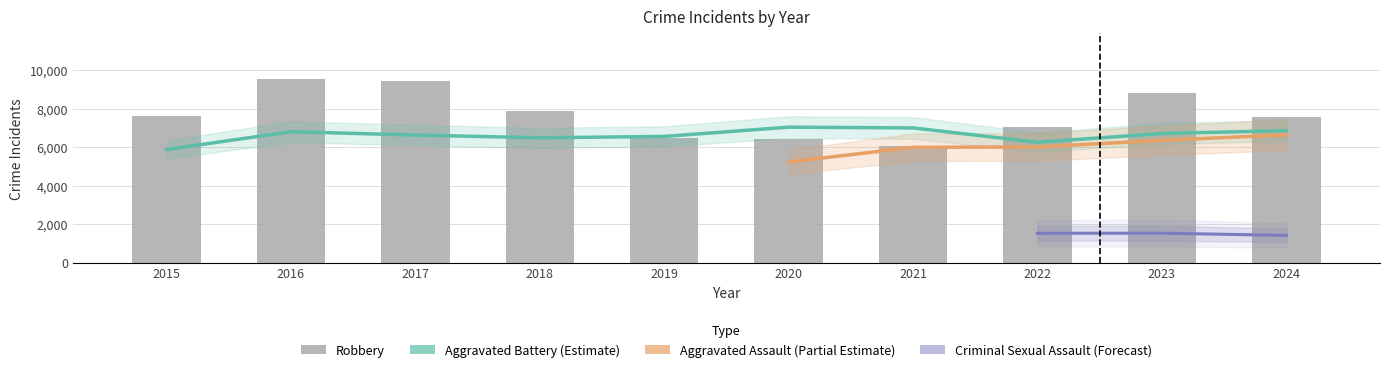

What is the value of the Aggravated Assault bar at the 10th from the left?

6645